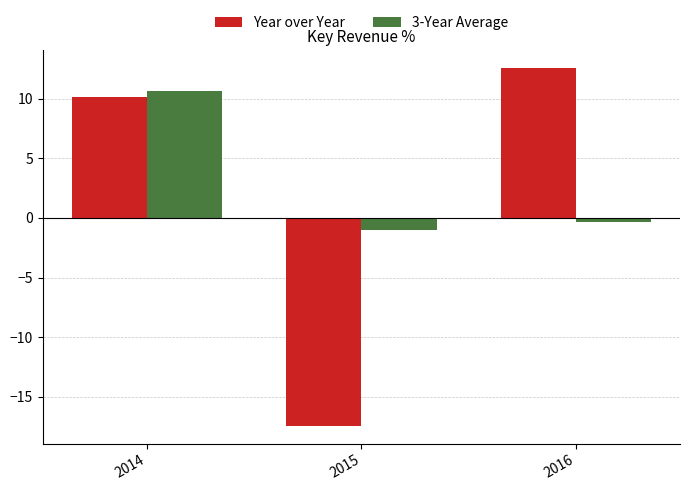

List the labels in order of Year over Year value, largest first.

2016, 2014, 2015